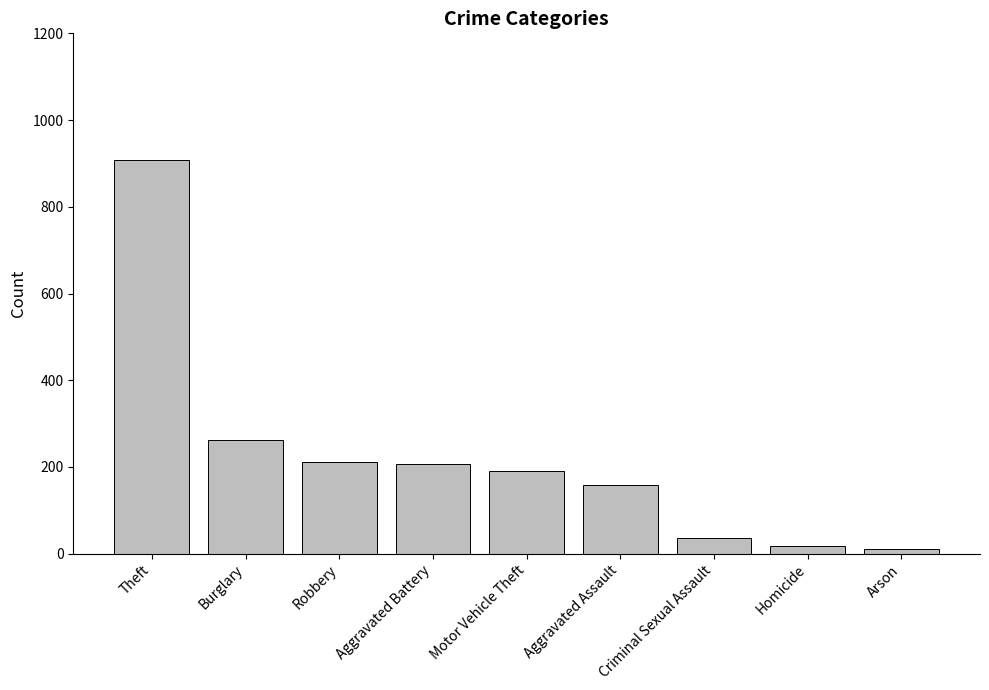

Reading left to right, list all the values displayed in this chart.

Theft=906.8	Burglary=261.5	Robbery=211.7	Aggravated Battery=206.8	Motor Vehicle Theft=191.7	Aggravated Assault=157.8	Criminal Sexual Assault=35.8	Homicide=18.2	Arson=10.2